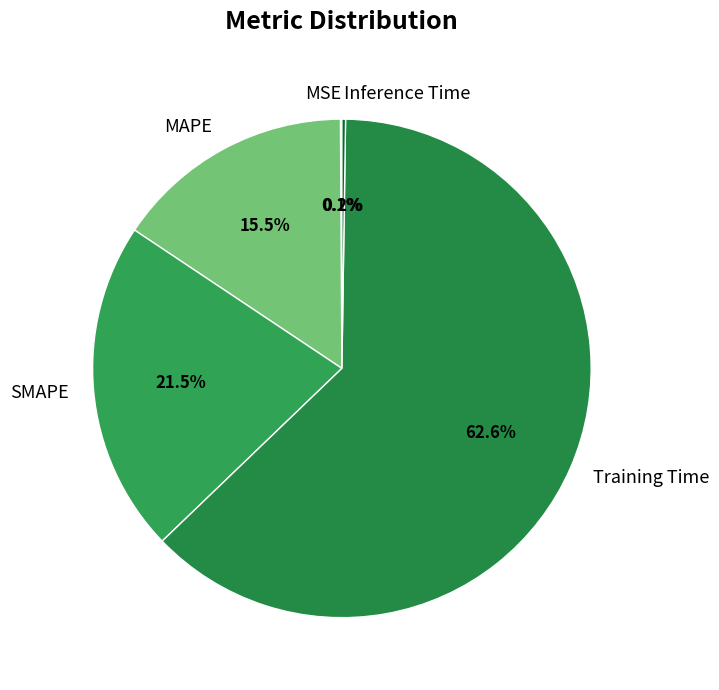

Is there a majority slice in this chart?

Yes